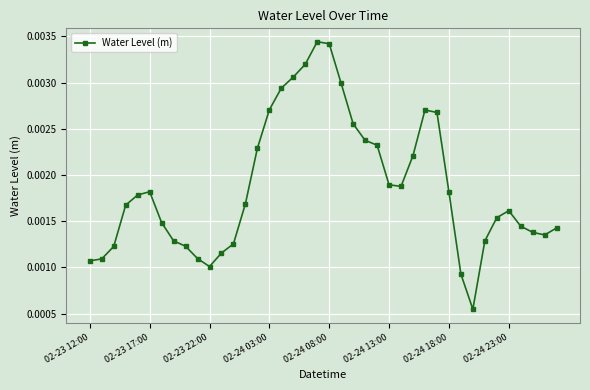

Count the values in the range 0 to 1.

40